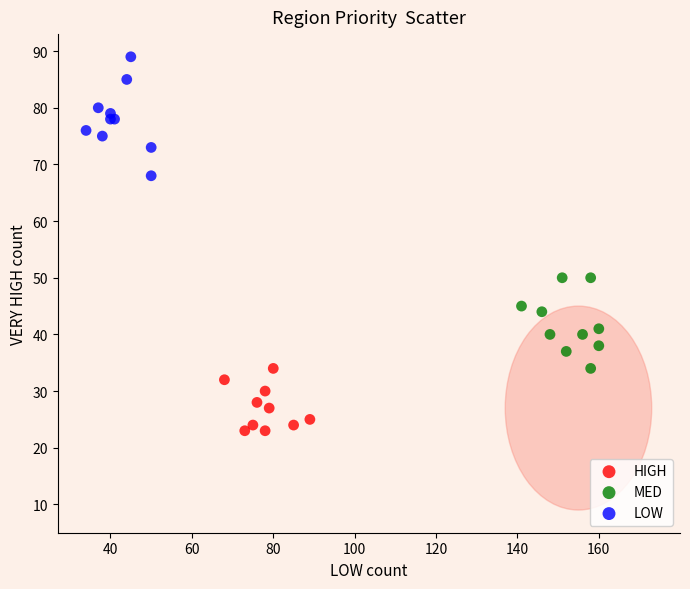

Which series contains the highest Y value?

LOW